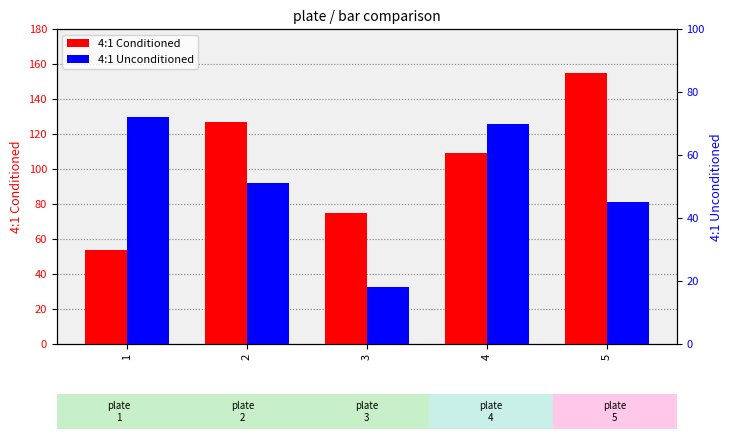

Which series changed the most between 3 and 5?

4:1 Conditioned